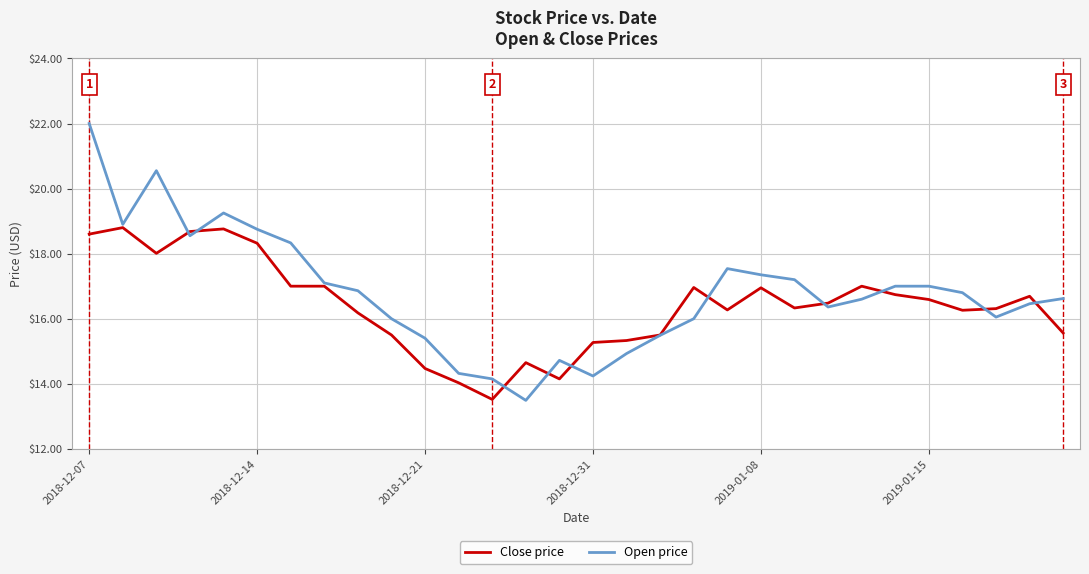

Which series has the widest spread of values?

Open price